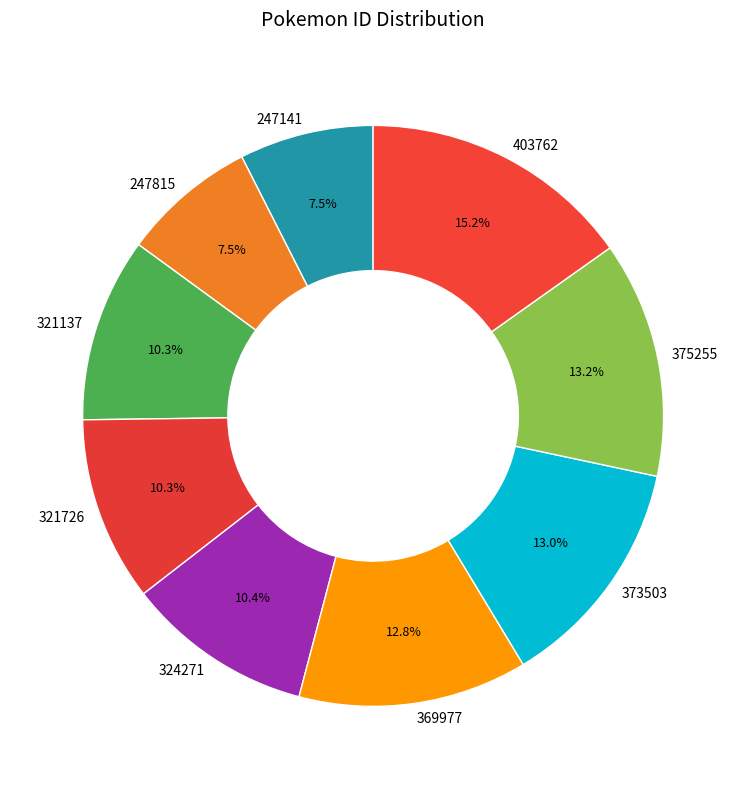

To the nearest percent, what is the average slice percentage?

11%